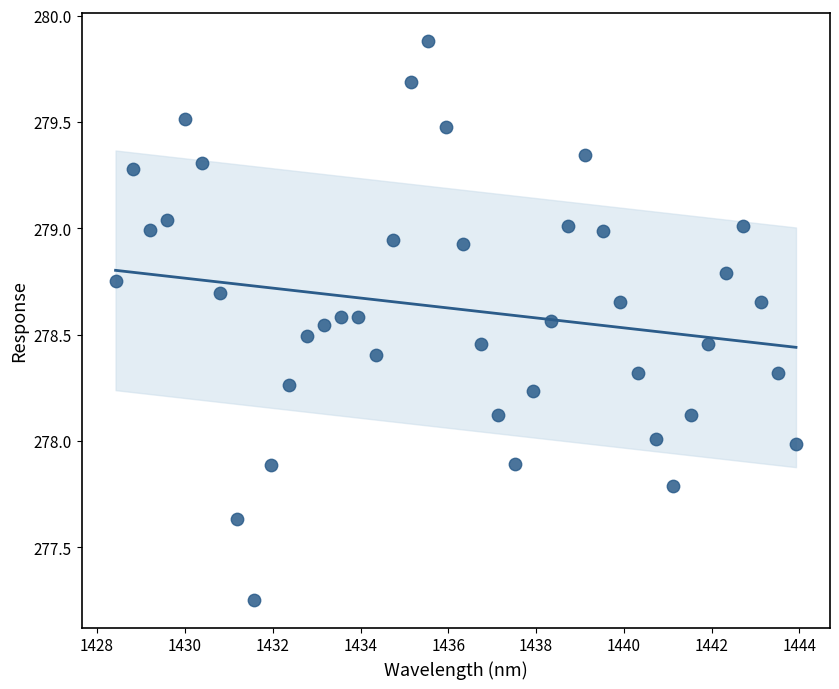

What is the range of Y values (max minus min)?

2.6